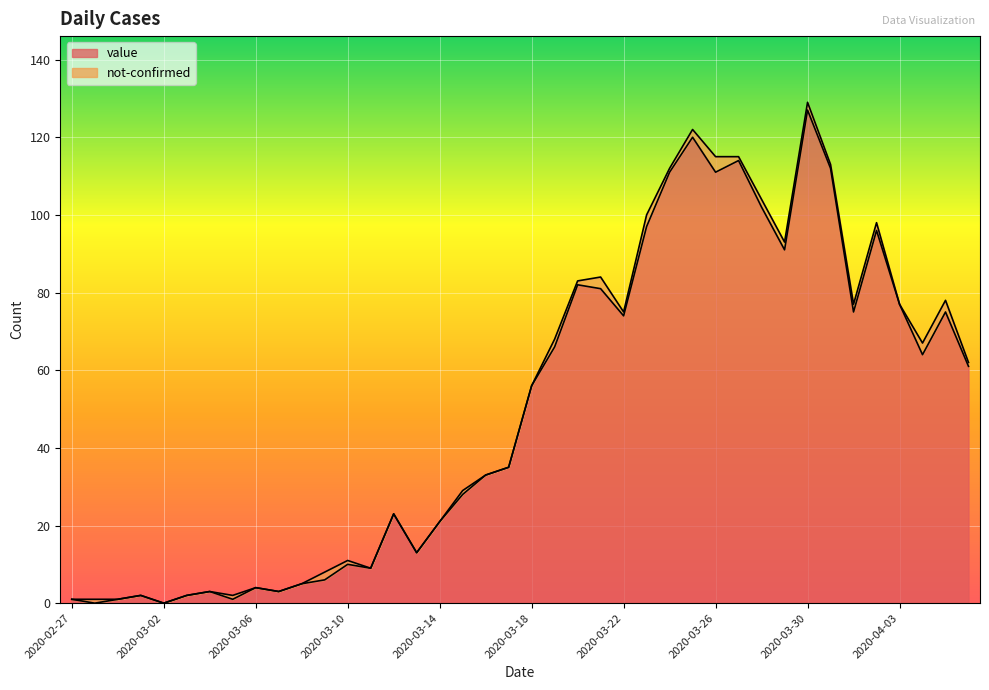

What is the change in value from 2020-03-07 to 2020-03-13?

+10